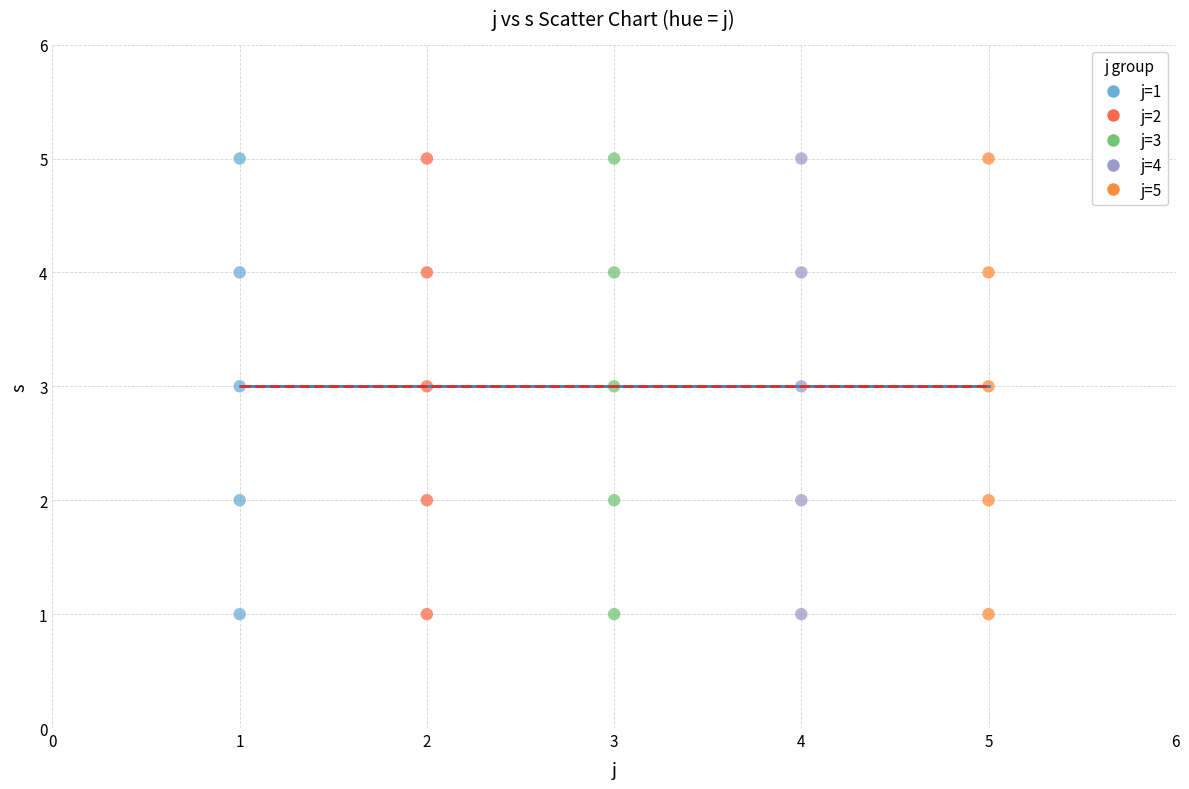

What are all the series names shown in the legend?

j=1, j=2, j=3, j=4, j=5